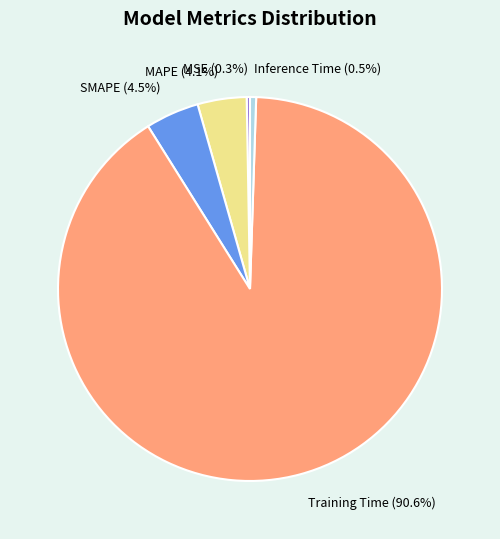

What percentage is NOT represented by SMAPE?

95.5%